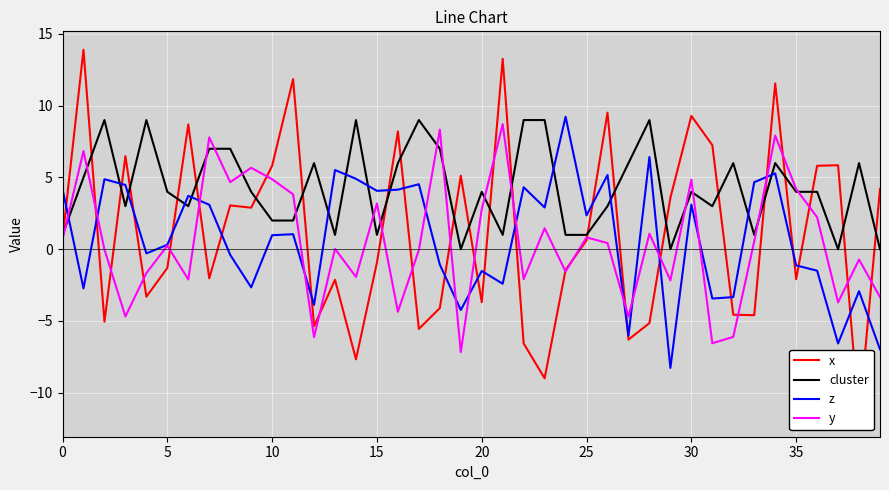

What is the highest value of the y series?

8.7